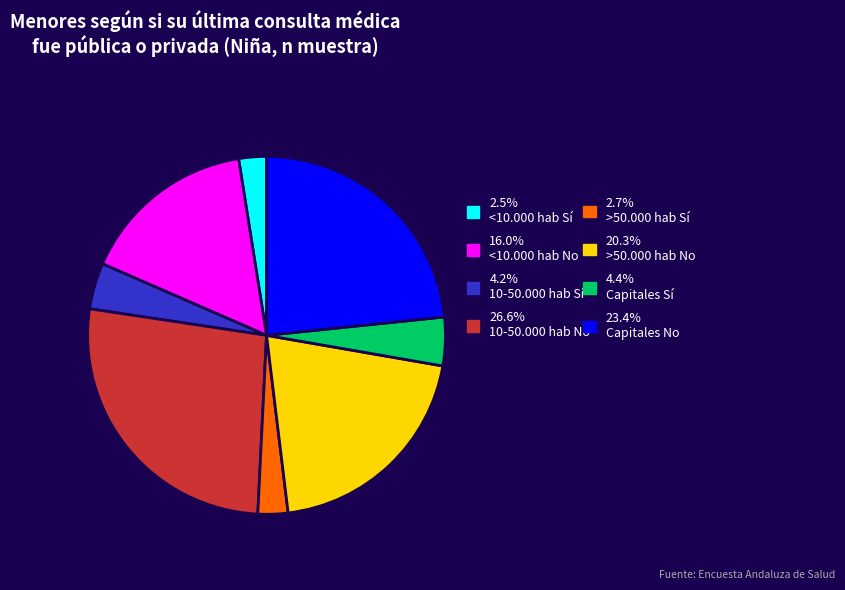

Does any single category account for the majority?

No